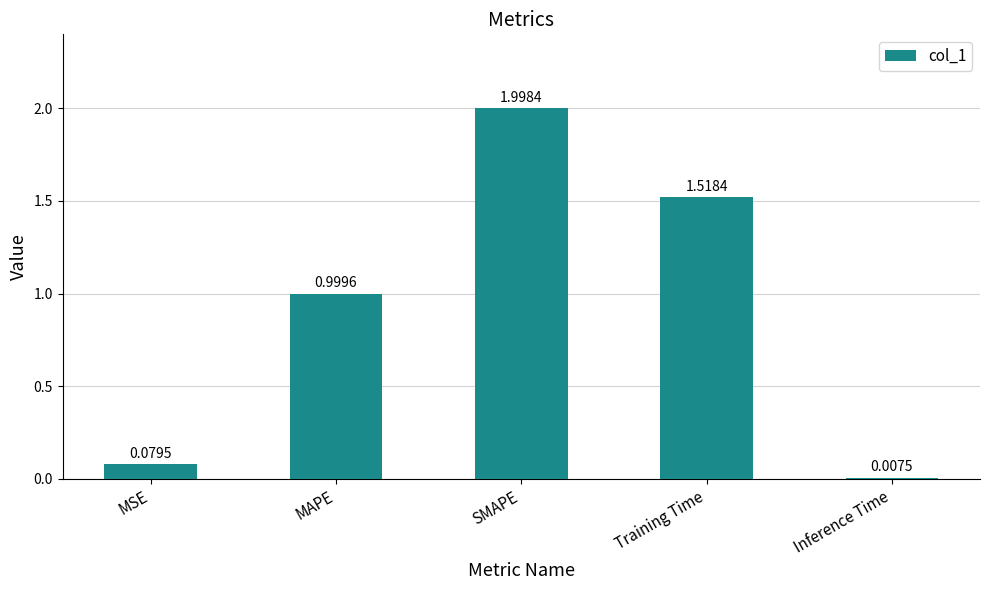

Rank the categories by value from lowest to highest.

Inference Time, MSE, MAPE, Training Time, SMAPE